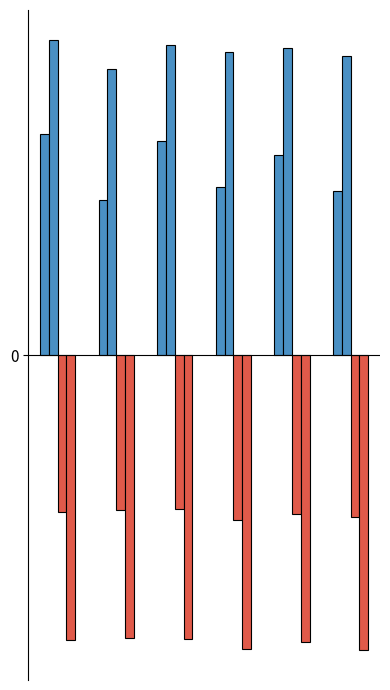

Are the bars grouped side by side (vs. stacked)?

Yes